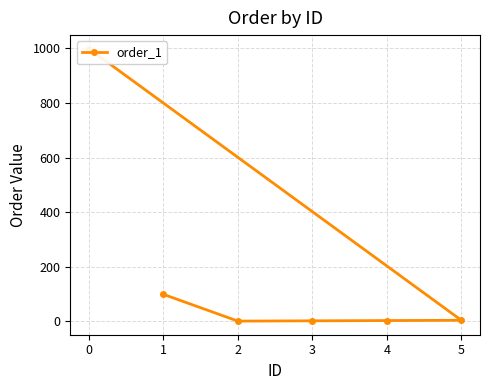

True or false: the data has more than 1 interior local peaks.

False